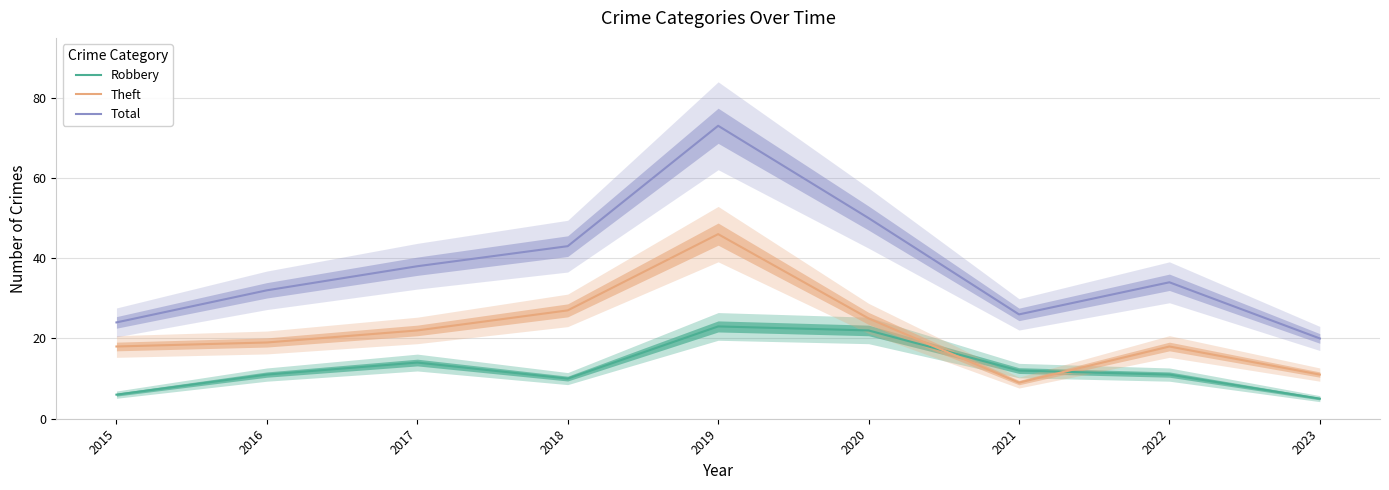

At how many categories does at least one series exceed 31?

6